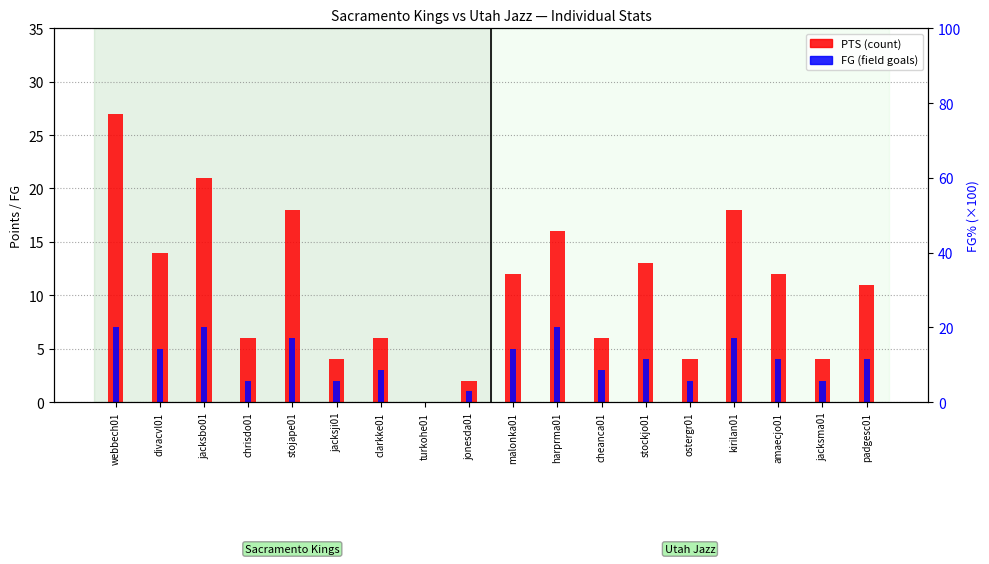

What is the average value of the FG series?

4